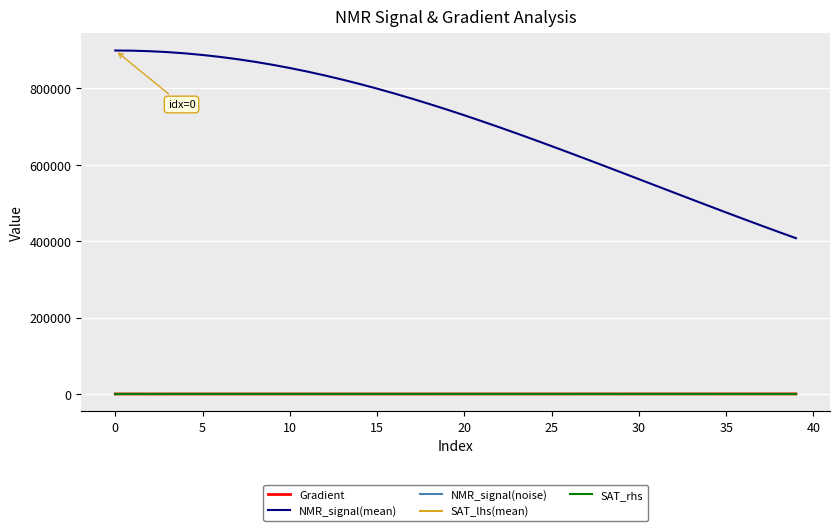

What is the maximum value shown in the chart?

899181.9